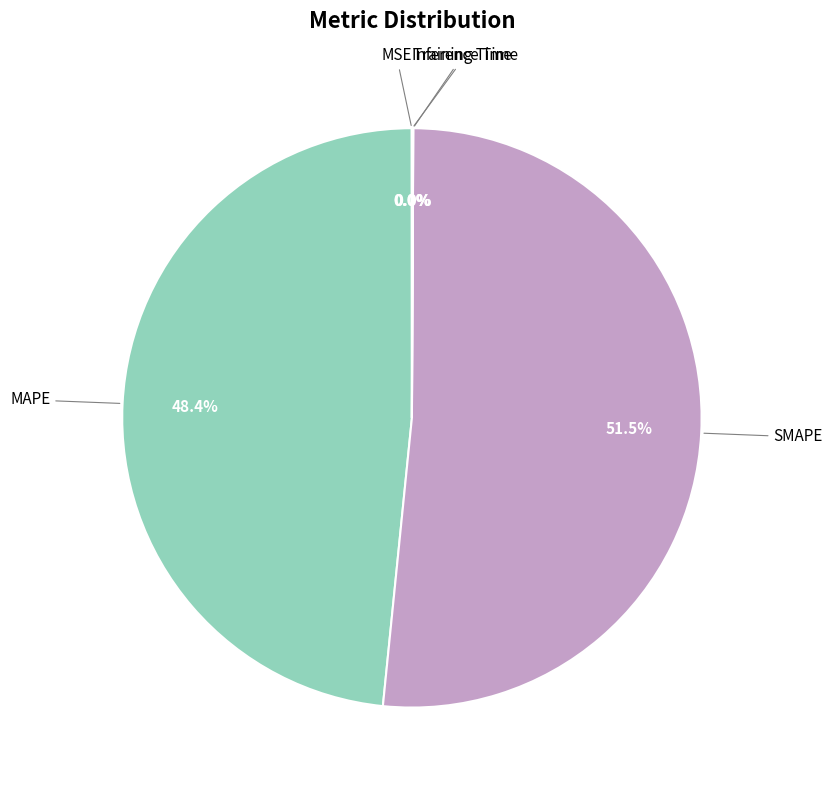

What is the majority slice?

SMAPE